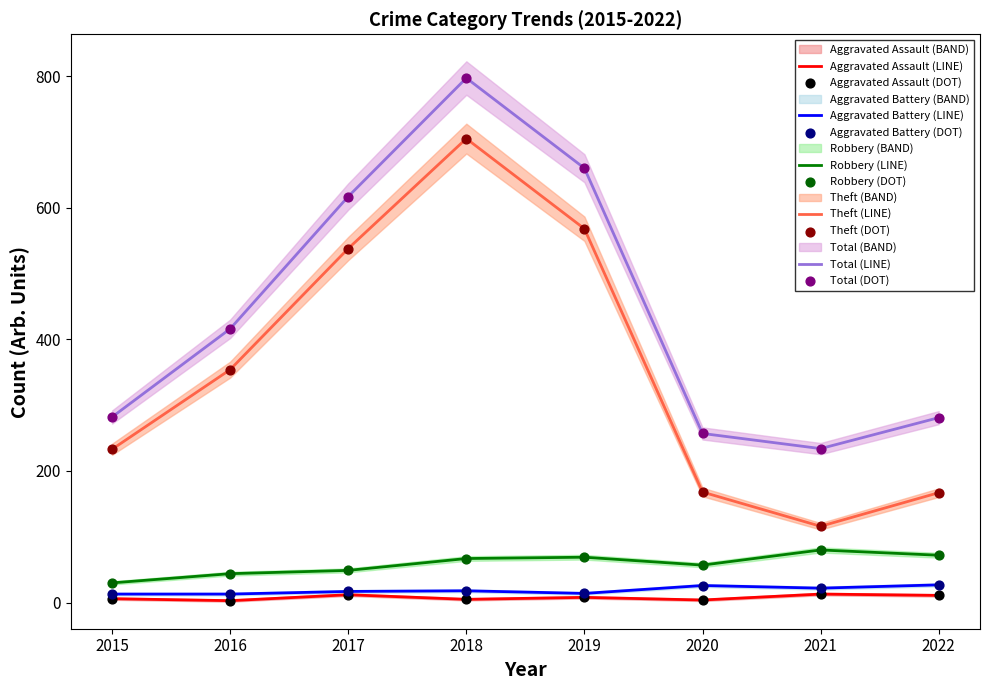

What is the total value across all series at 2016?

830